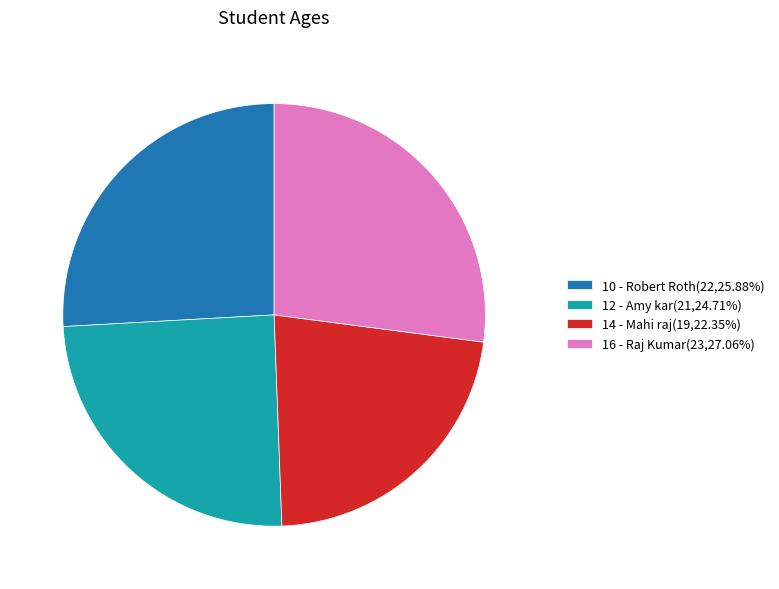

Combined, do 14 - Mahi raj(19,22.35%) and 16 - Raj Kumar(23,27.06%) account for over 50%?

No